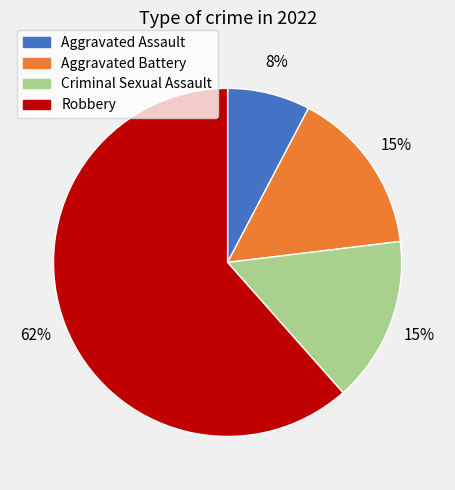

Approximately how many times larger is the value at Aggravated Battery compared to Criminal Sexual Assault?

1.0